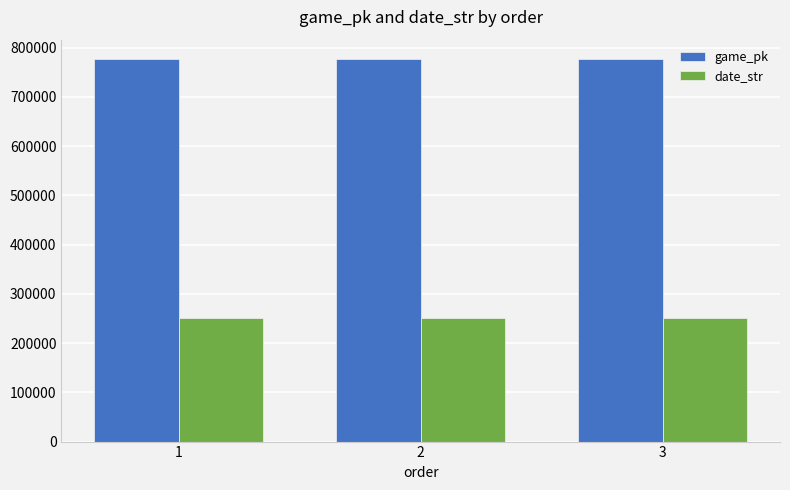

What is the spread (max minus min) of values at 3?

526980